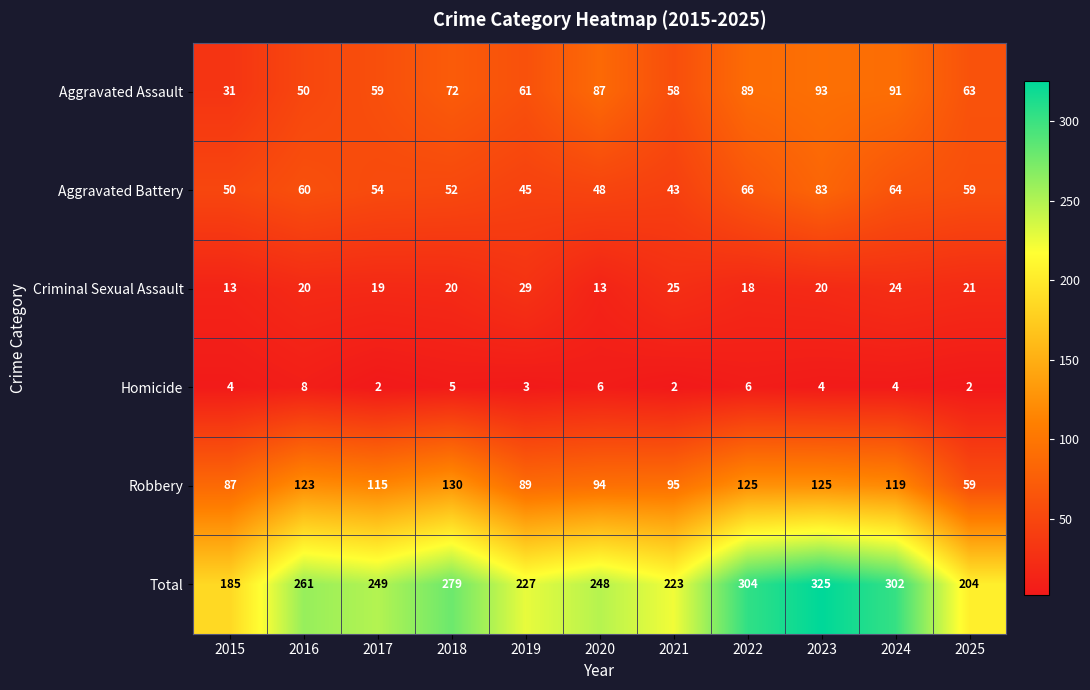

Rank the series by their maximum value, from highest to lowest.

Total, Robbery, Aggravated Assault, Aggravated Battery, Criminal Sexual Assault, Homicide